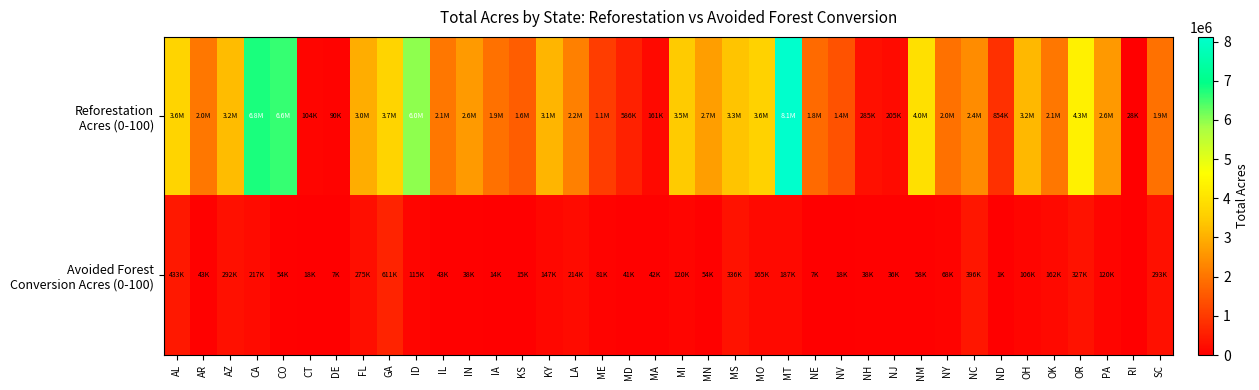

Rank the series at NJ from highest to lowest value.

Reforestation Acres (0-100), Avoided Forest Conversion Acres (0-100)